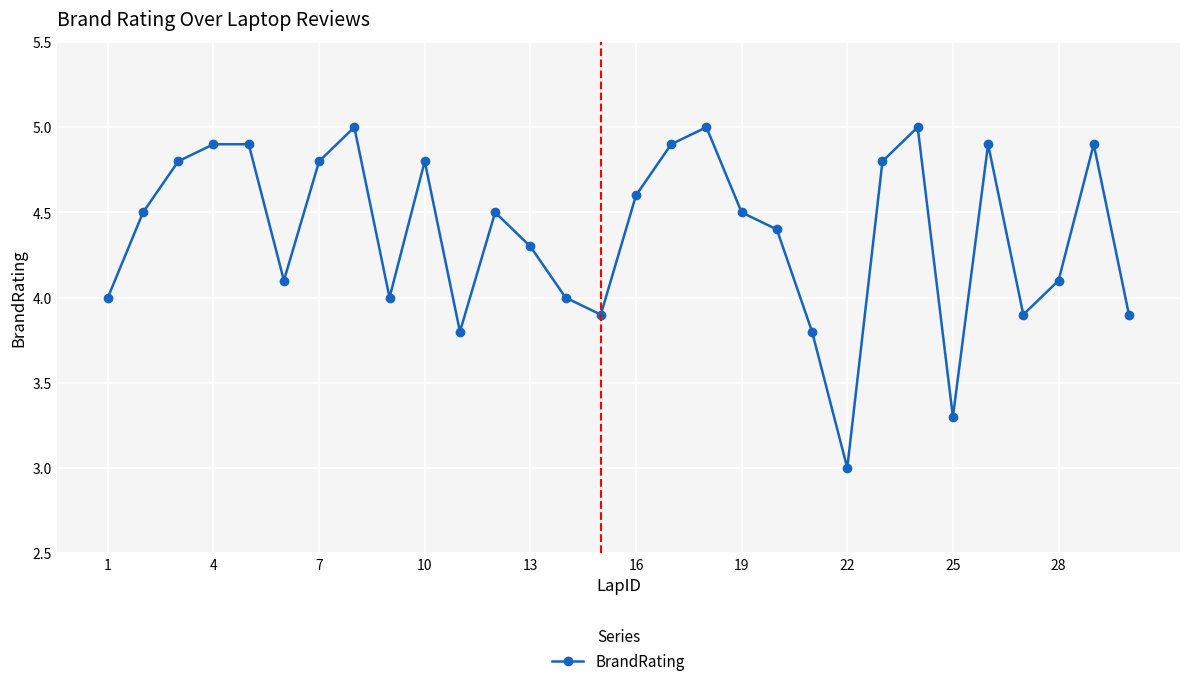

What is the difference between the maximum and minimum values?

2.0